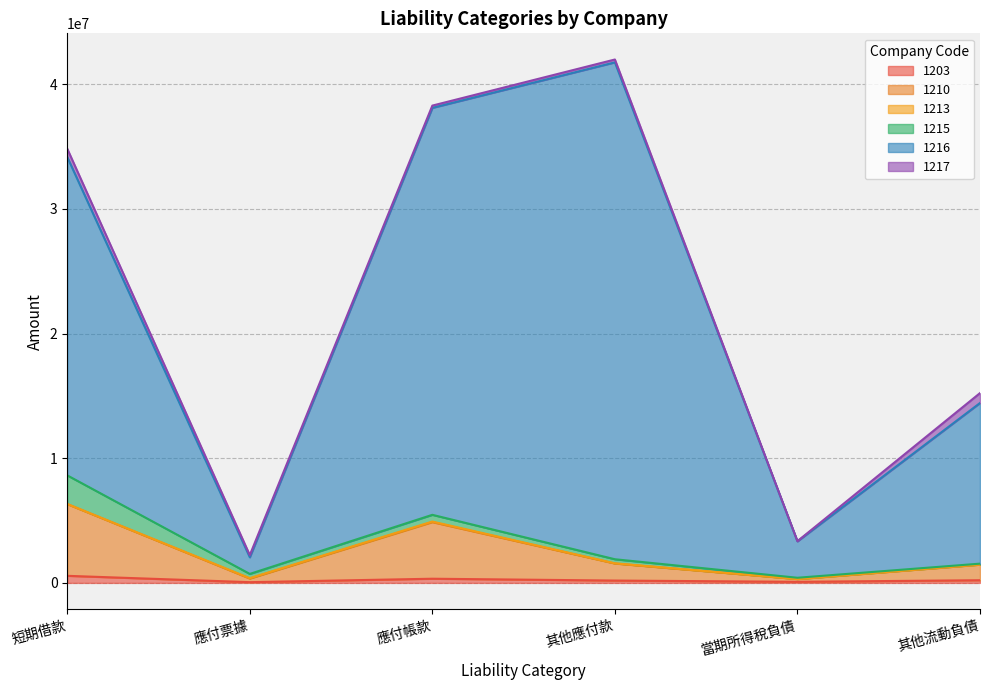

The 1216 series shows 41750948 at 其他應付款. True or false?

True